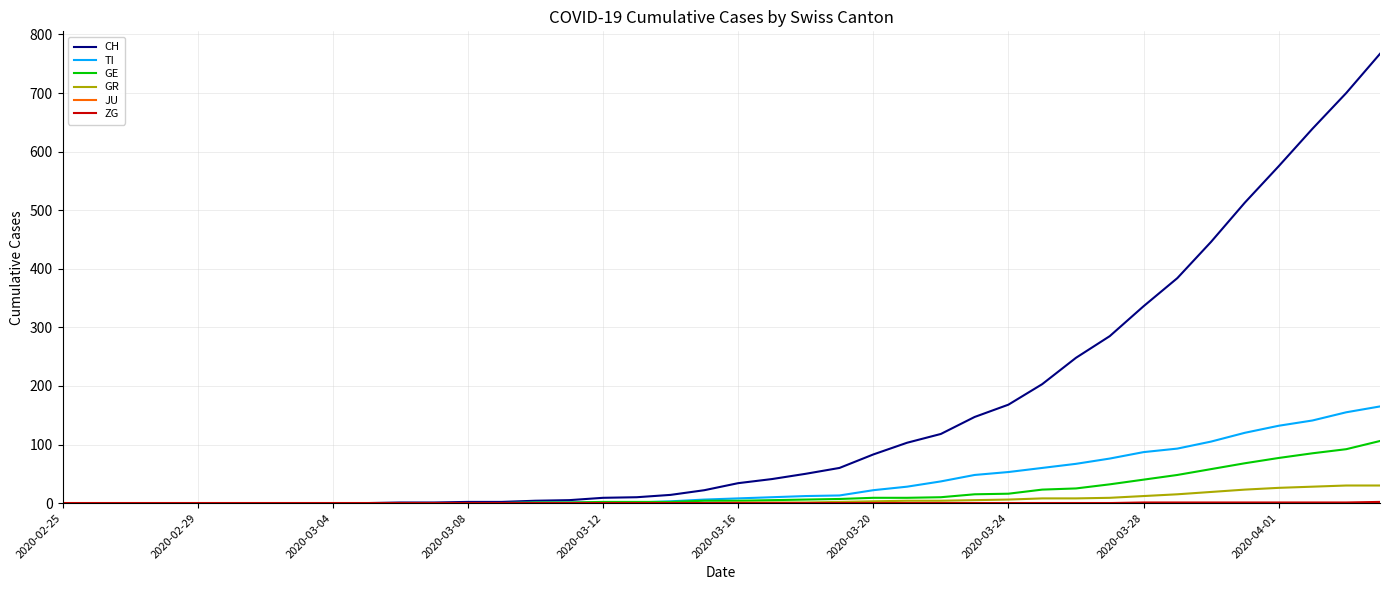

Which series has the widest spread of values?

CH